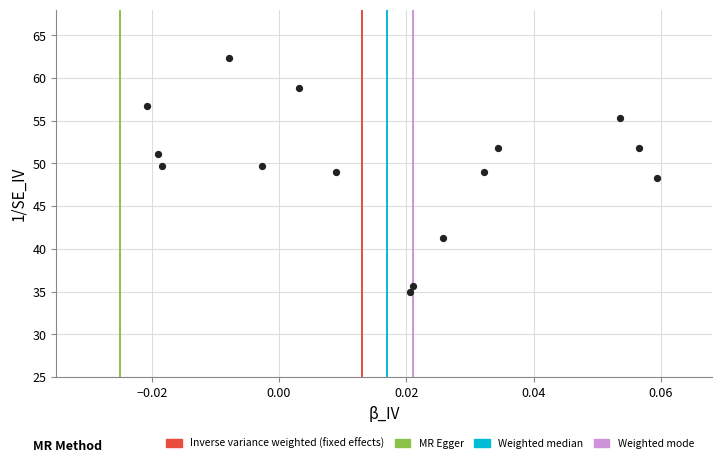

What is the range of Y values (max minus min)?

27.3